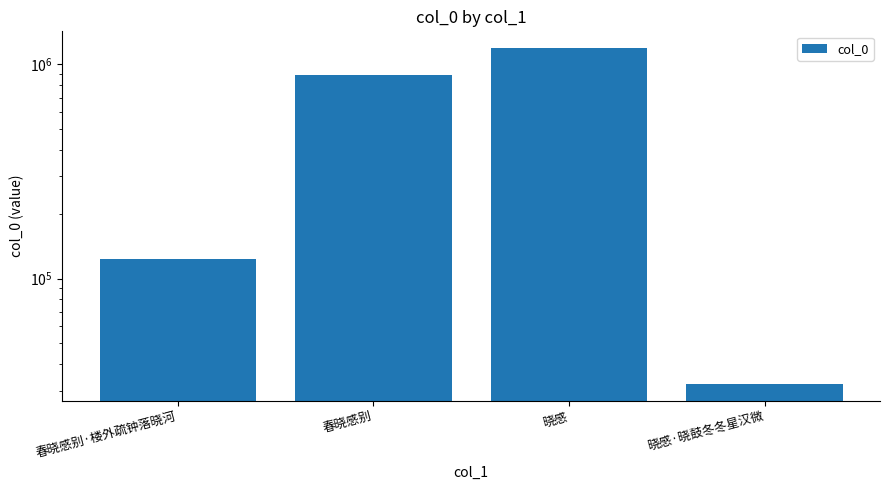

List the labels in order of value, largest first.

晓感, 春晓感别, 春晓感别·楼外疏钟落晓河, 晓感·晓鼓冬冬星汉微